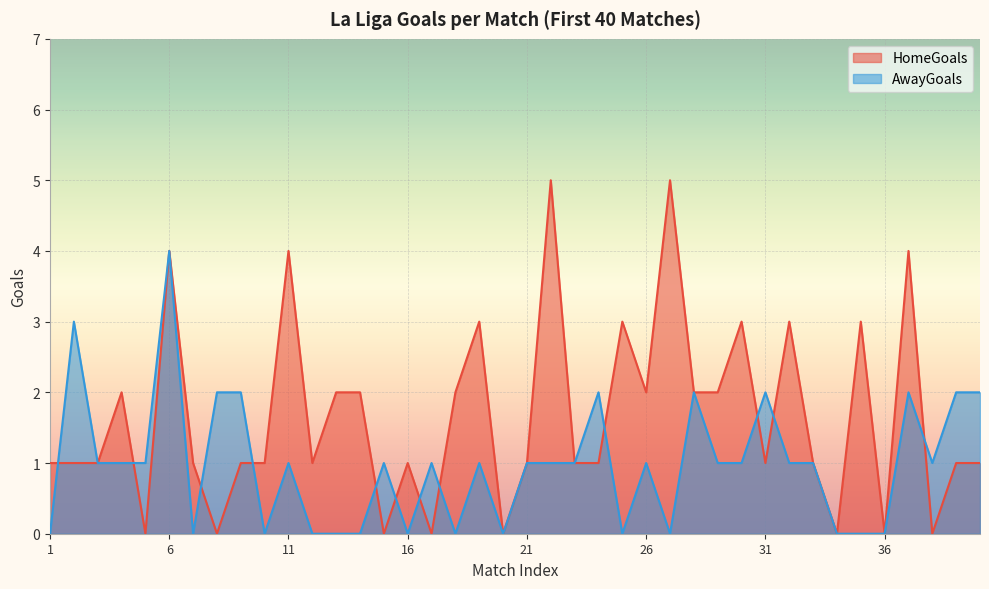

Is it true that AwayGoals equals 1 at 22?

False